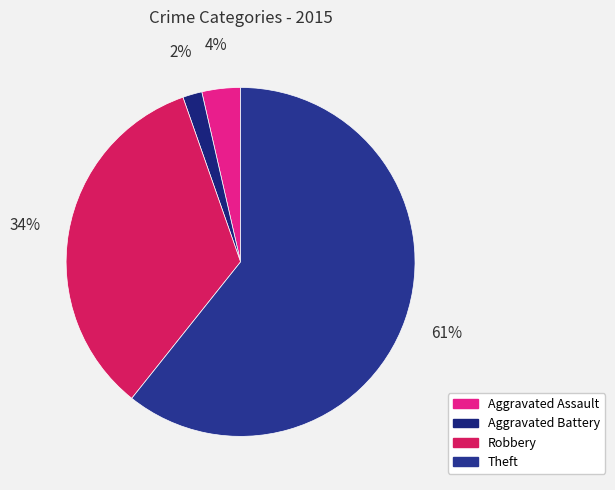

What percentage is NOT represented by Theft?

39.3%